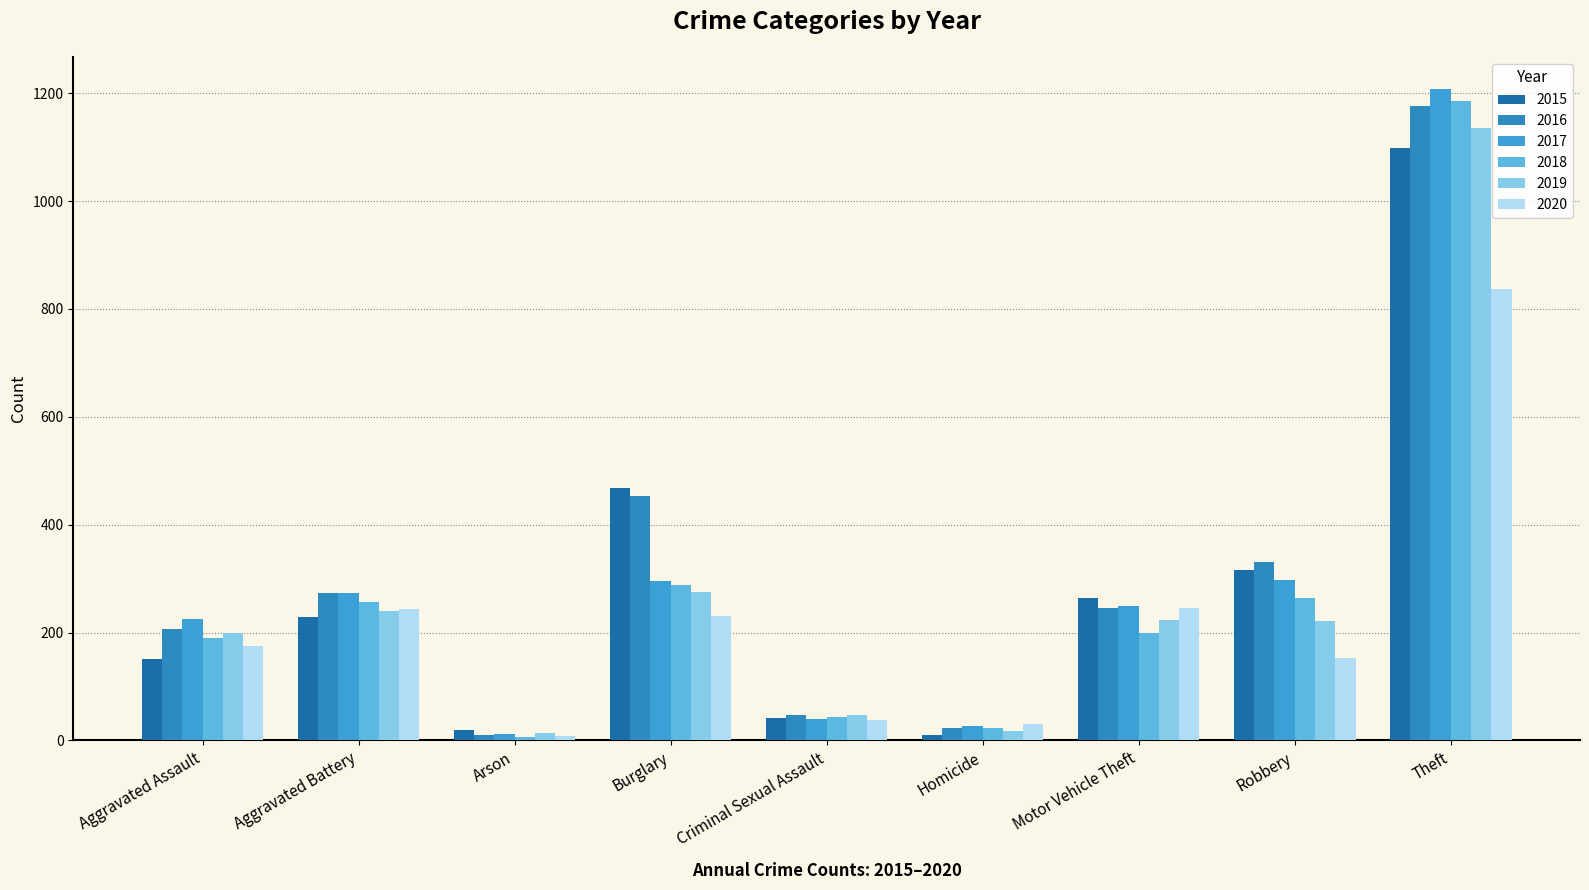

Which category has the highest value in the 2018 series?

Theft